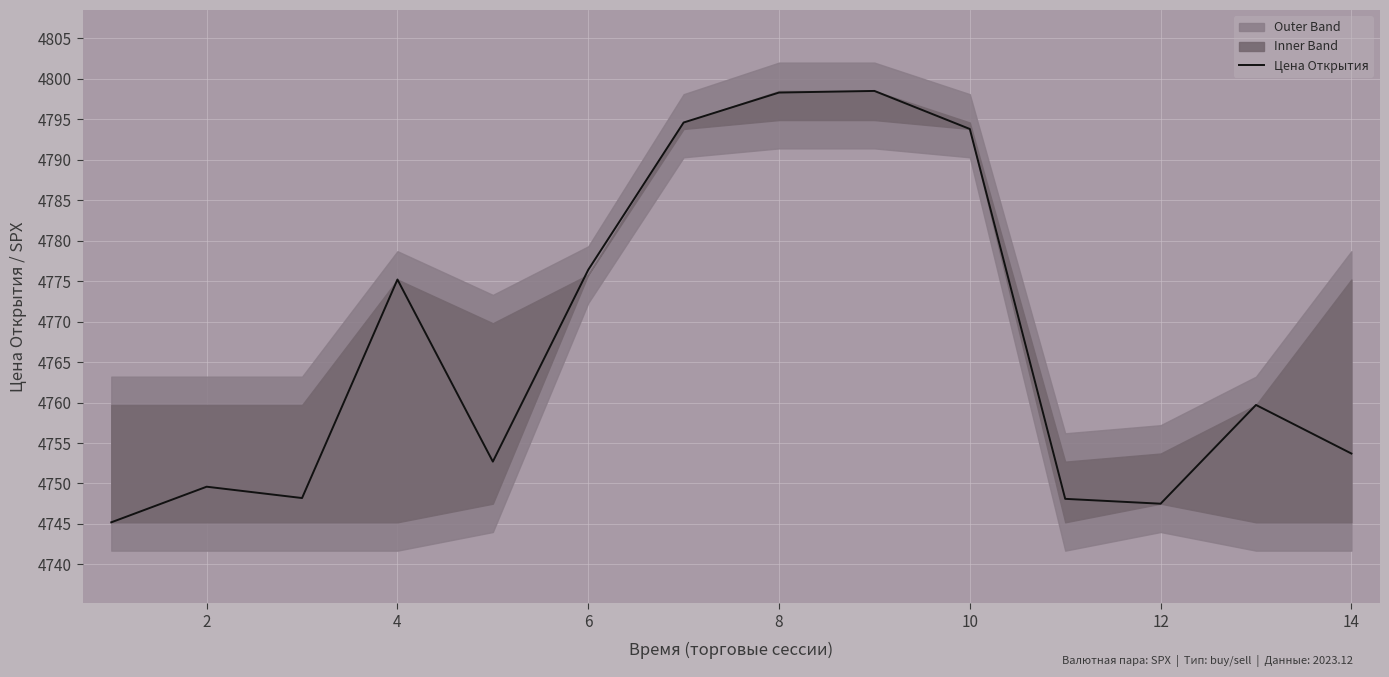

Is it true that Цена Открытия equals 2114.1 at 6?

False